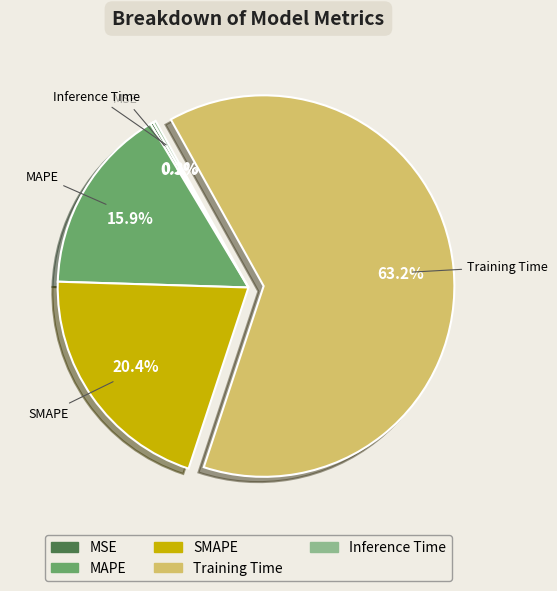

What is the largest slice in the pie chart?

Training Time